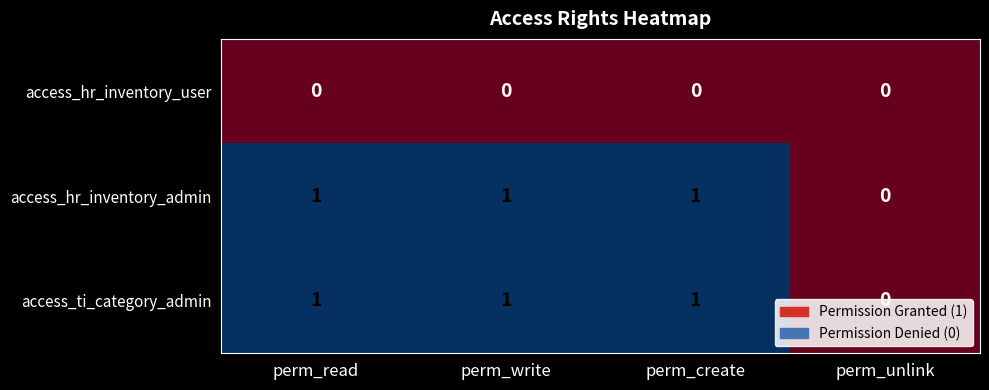

Where is access_ti_category_admin nearest to the value 0?

perm_unlink